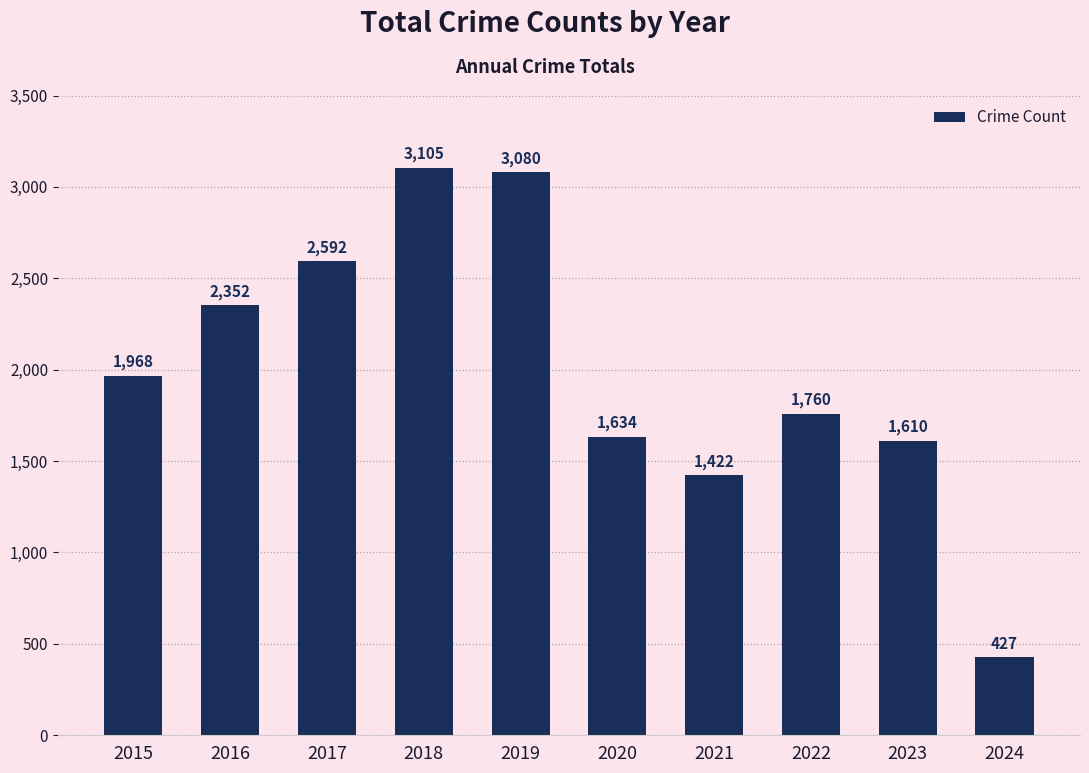

Reading right to left, extract all data points from this chart.

427	1610	1760	1422	1634	3080	3105	2592	2352	1968